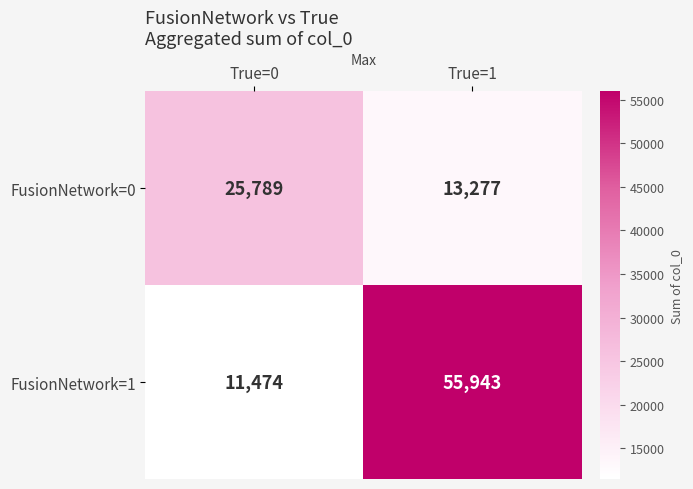

Which category has the lowest value across all series?

True=0